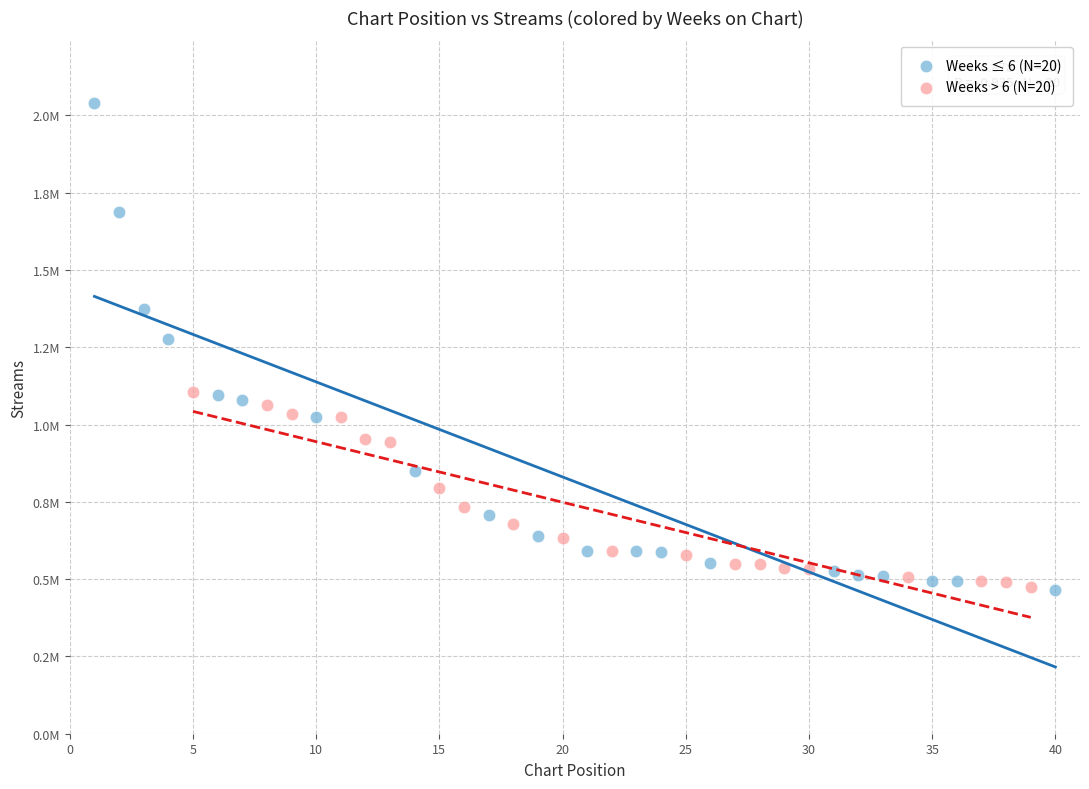

What are all the series names shown in the legend?

Weeks ≤ 6 (N=20), Weeks > 6 (N=20)